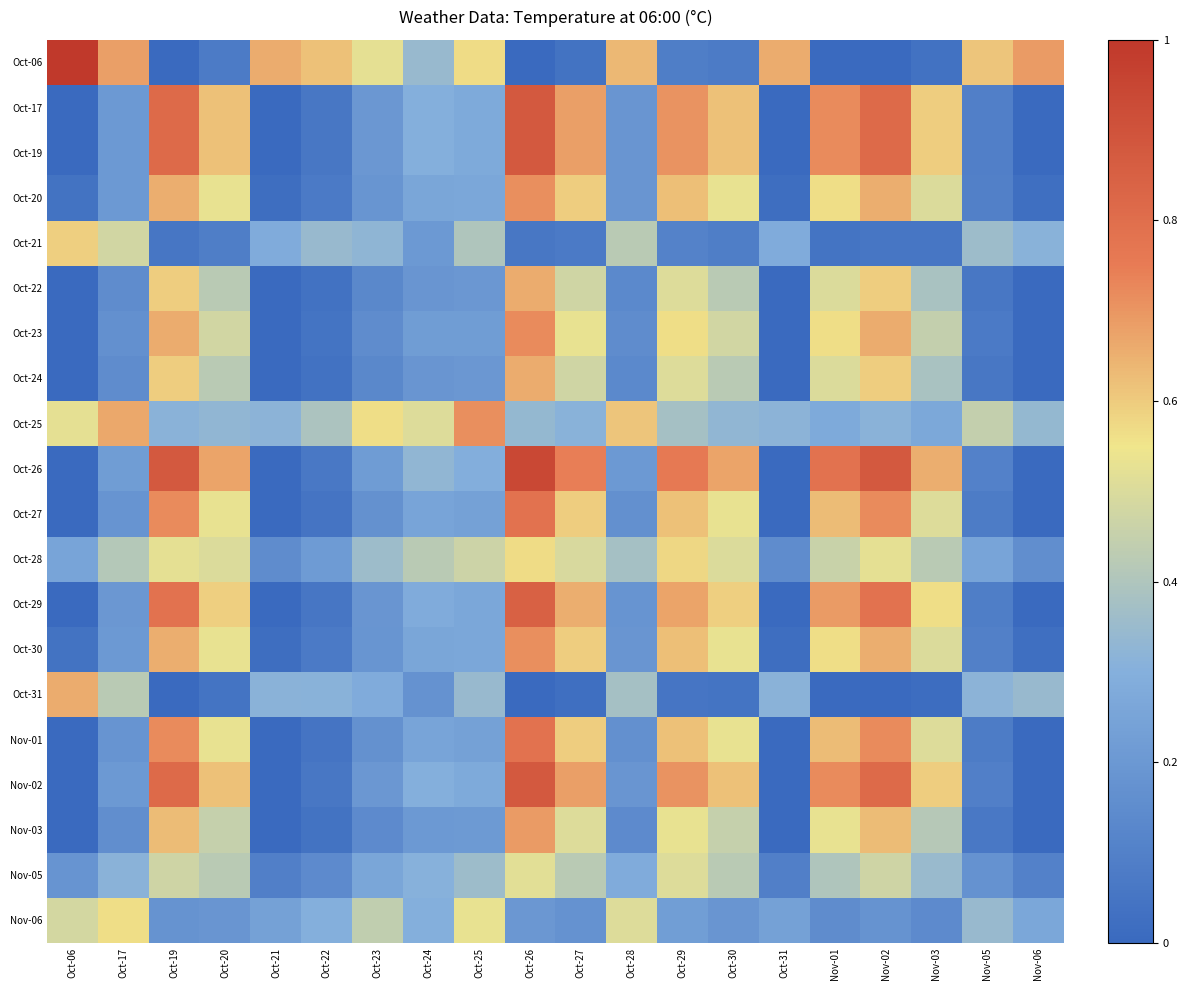

Which series has the widest spread of values?

Oct-06